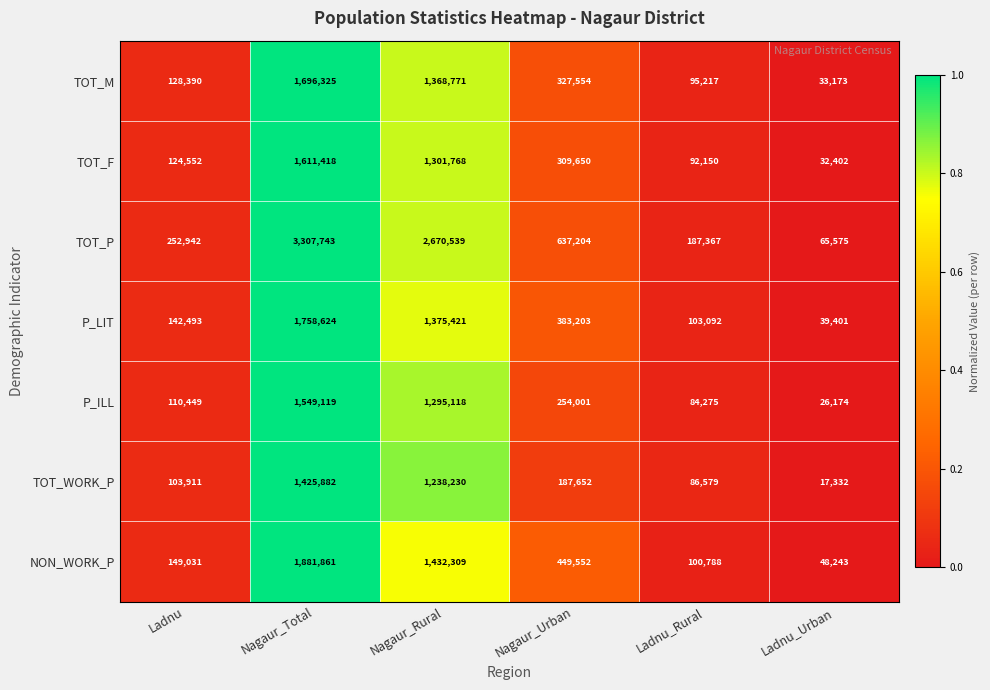

Which category has the lowest value across all series?

Ladnu_Urban